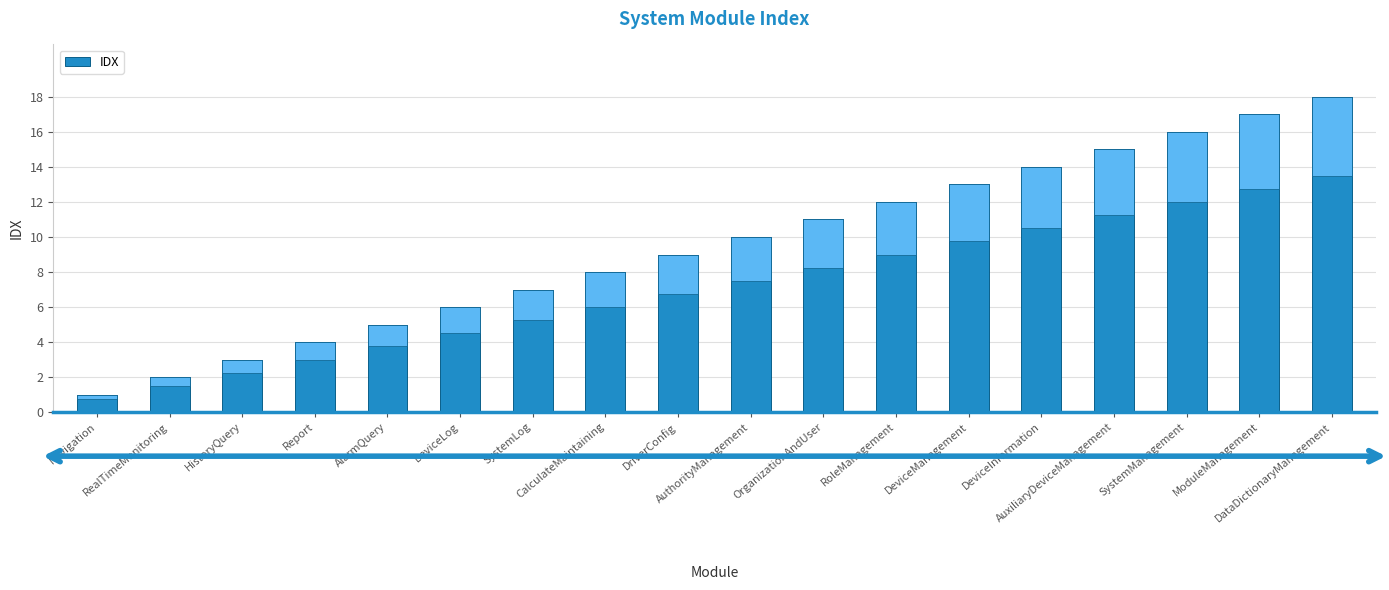

At which label is the value closest to 9?

DriverConfig